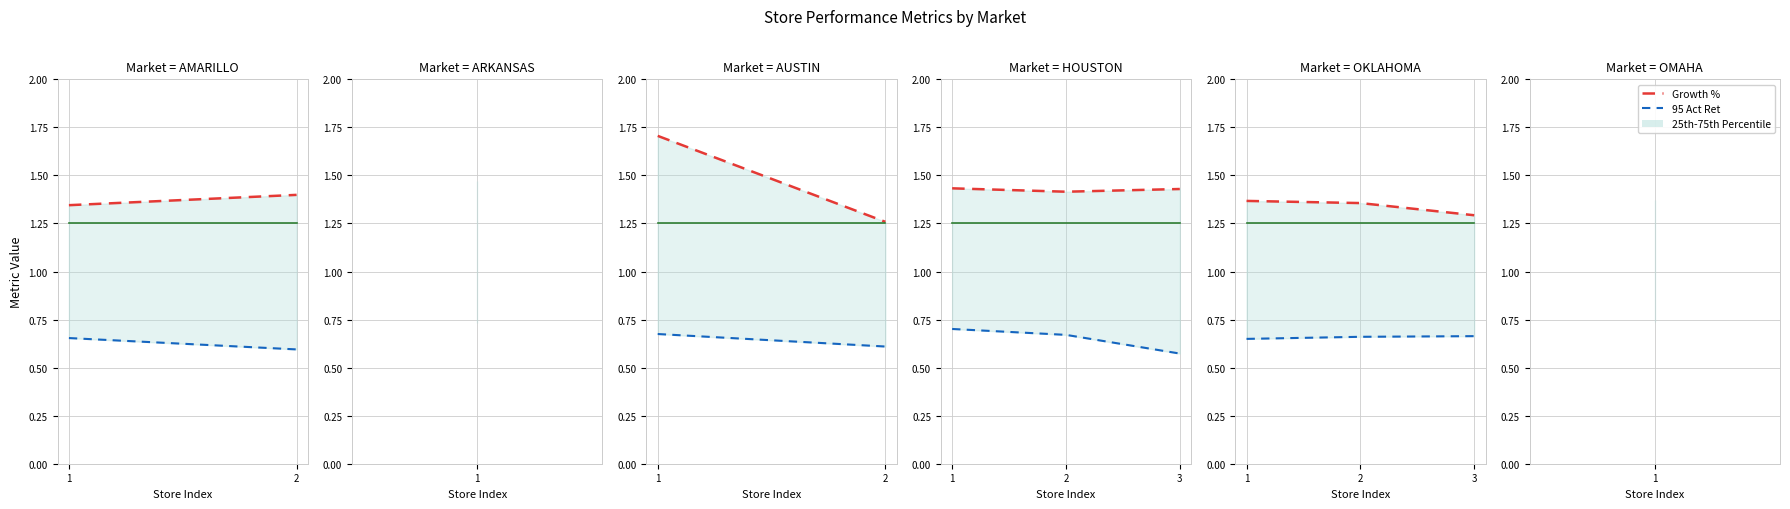

What is the minimum value for PB Attainment?

1.2